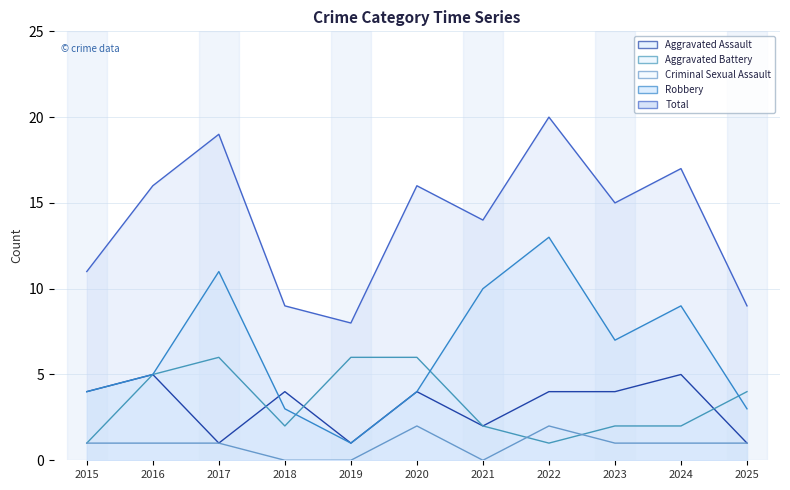

Reading right to left, what are all the values shown in this chart?

Aggravated Assault: 2025=1	2024=5	2023=4	2022=4	2021=2	2020=4	2019=1	2018=4	2017=1	2016=5	2015=4
Aggravated Battery: 2025=4	2024=2	2023=2	2022=1	2021=2	2020=6	2019=6	2018=2	2017=6	2016=5	2015=1
Criminal Sexual Assault: 2025=1	2024=1	2023=1	2022=2	2021=0	2020=2	2019=0	2018=0	2017=1	2016=1	2015=1
Robbery: 2025=3	2024=9	2023=7	2022=13	2021=10	2020=4	2019=1	2018=3	2017=11	2016=5	2015=4
Total: 2025=9	2024=17	2023=15	2022=20	2021=14	2020=16	2019=8	2018=9	2017=19	2016=16	2015=11